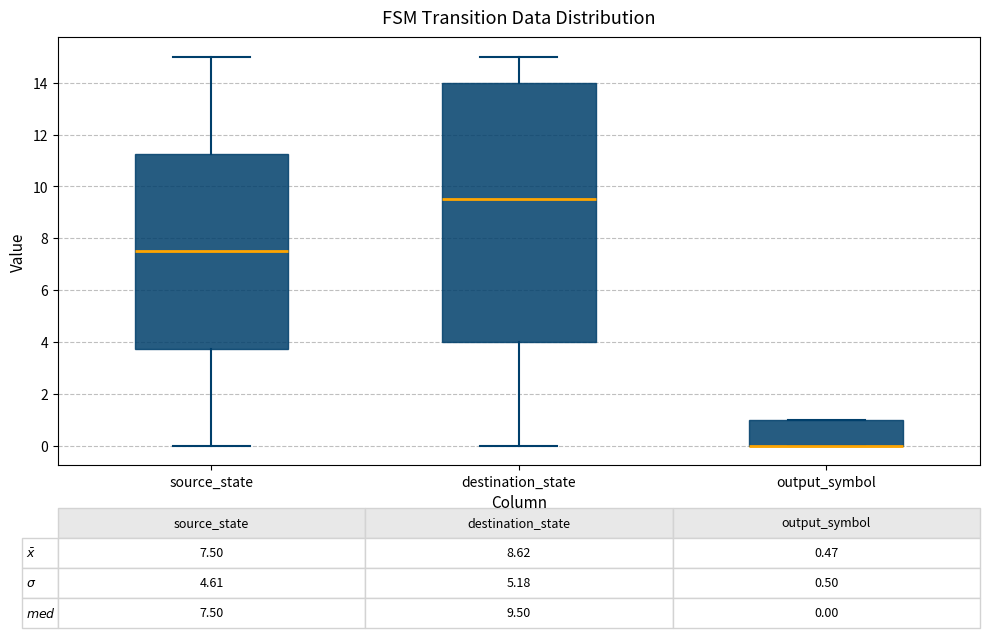

Comparing the boxes themselves (not the whiskers), which one is the tallest?

destination_state